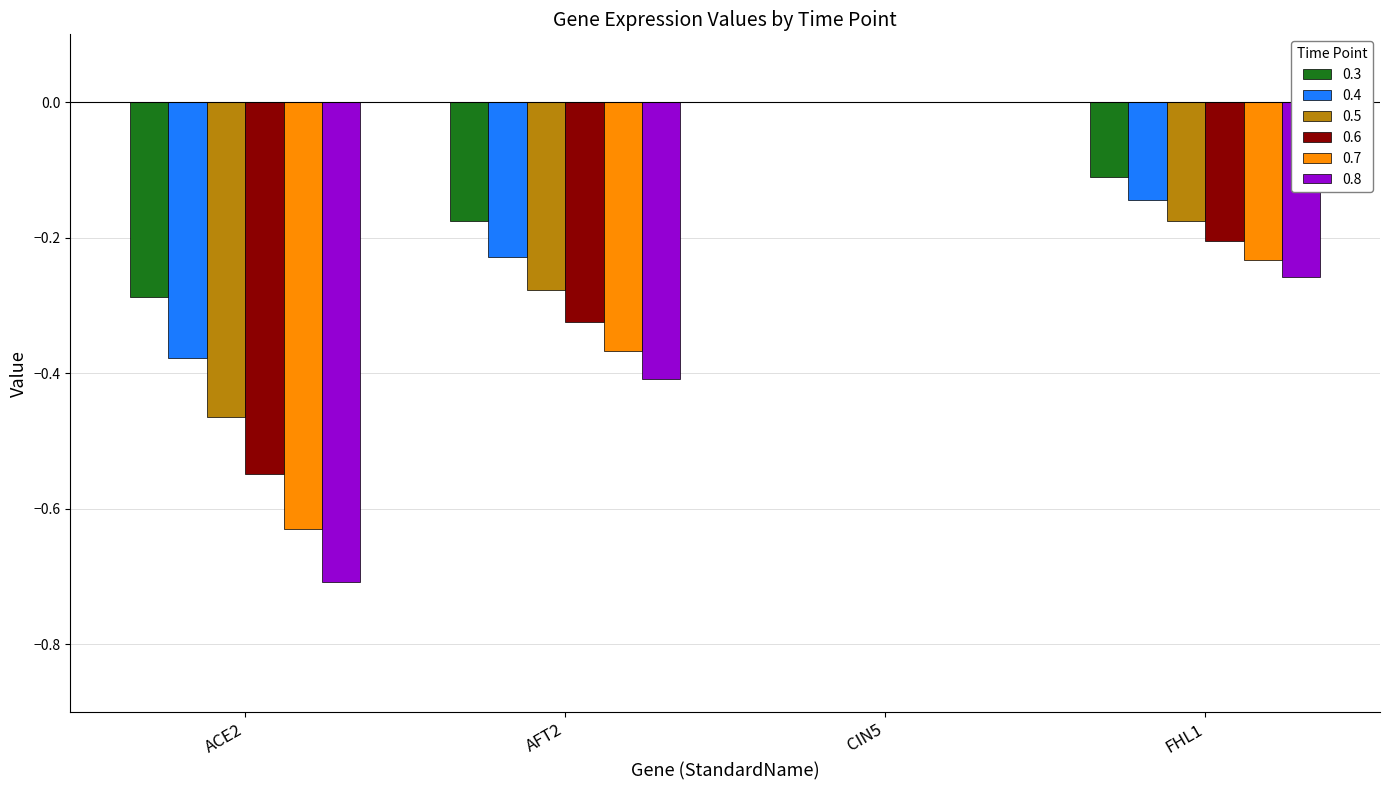

How many groups of bars are there?

4